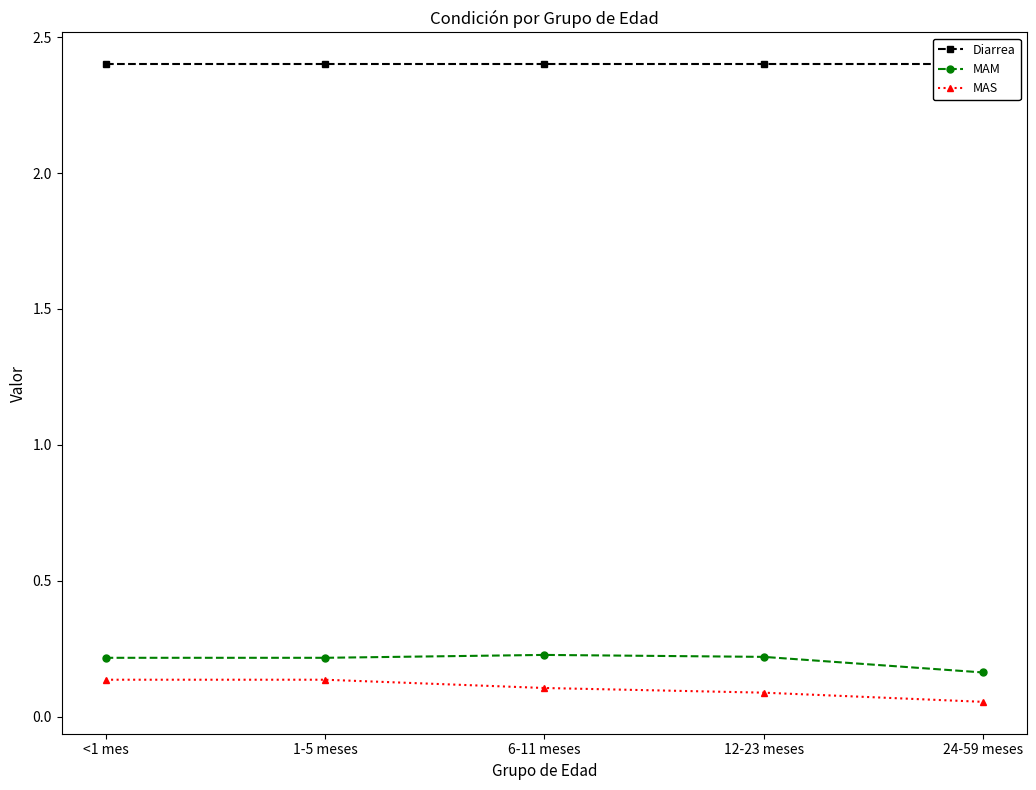

What is the greatest value displayed?

2.4